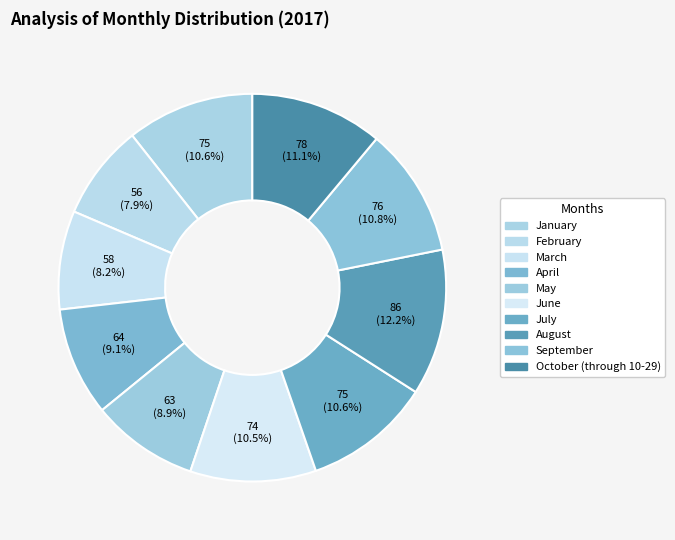

How many segments does this pie chart have?

10